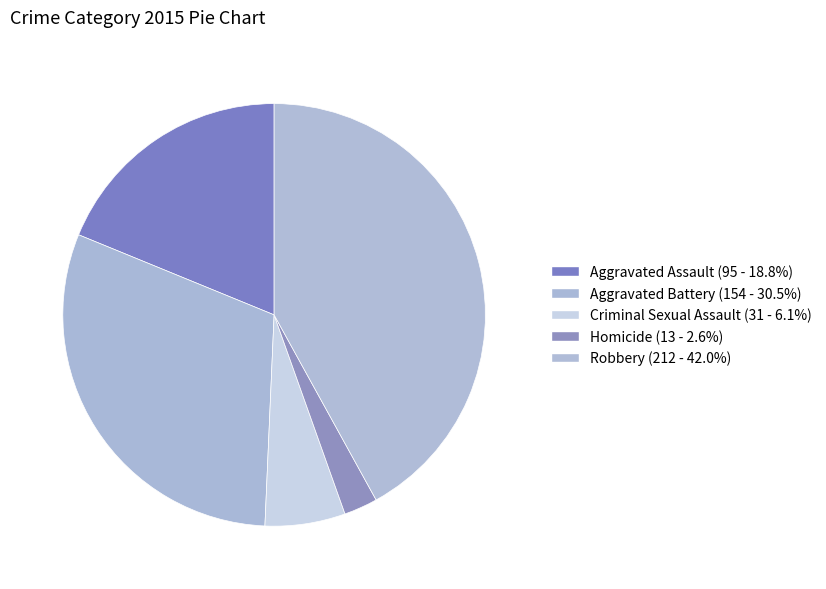

How many segments does this pie chart have?

5